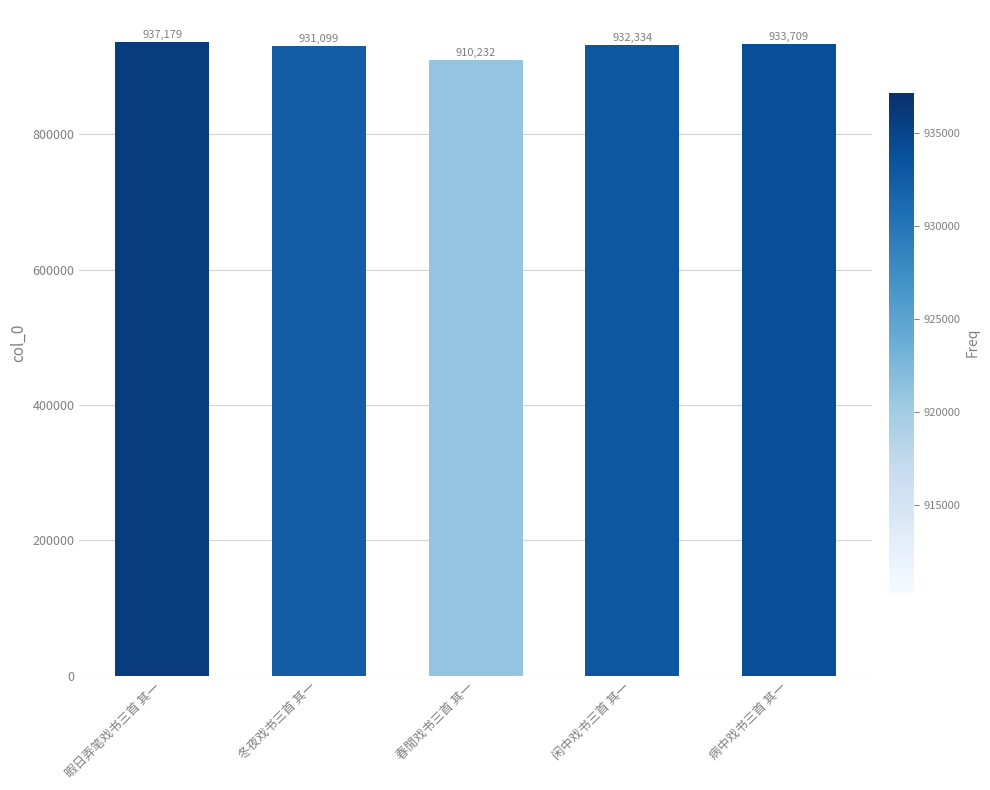

Reading left to right, list all the values displayed in this chart.

937179	931099	910232	932334	933709